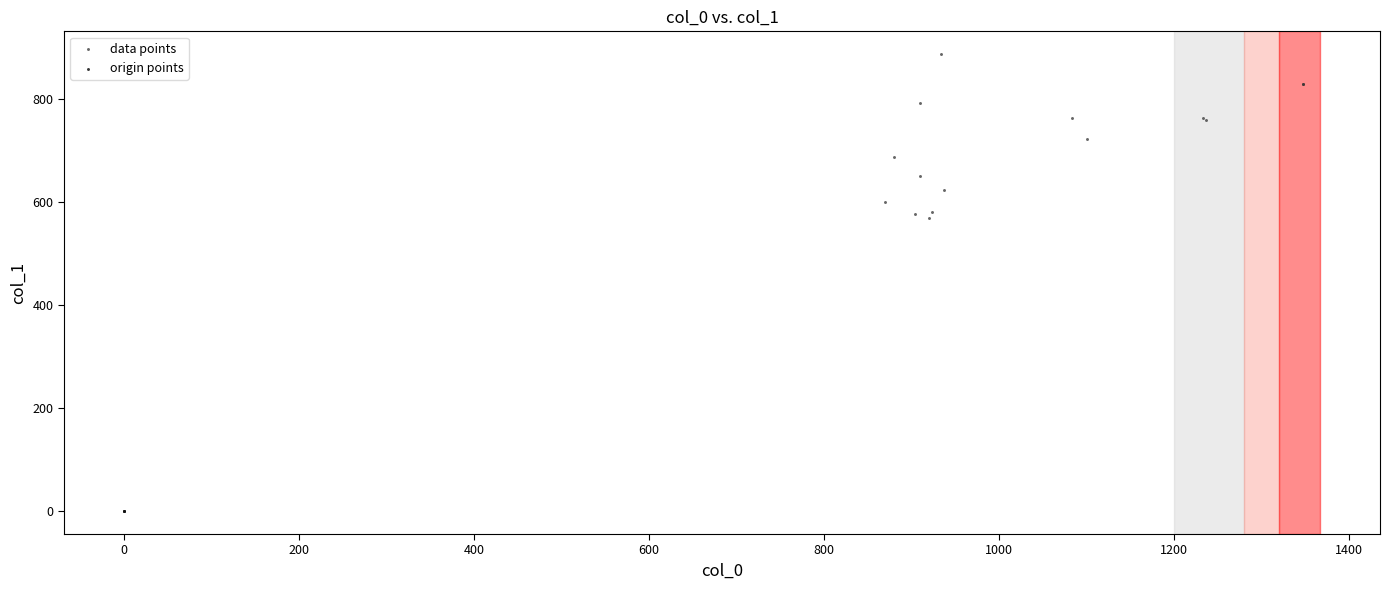

Which series reaches the maximum Y coordinate?

data points